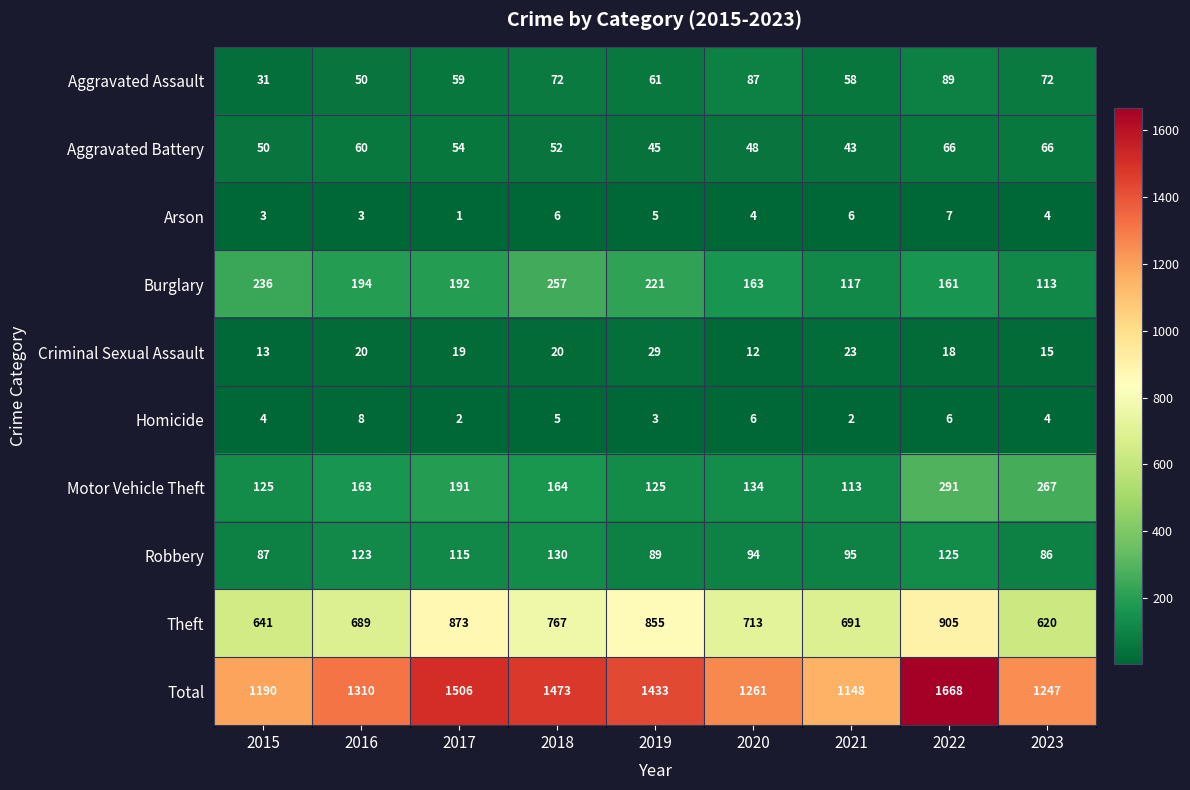

True or false: Total has a value of 2286 at 2022.

False